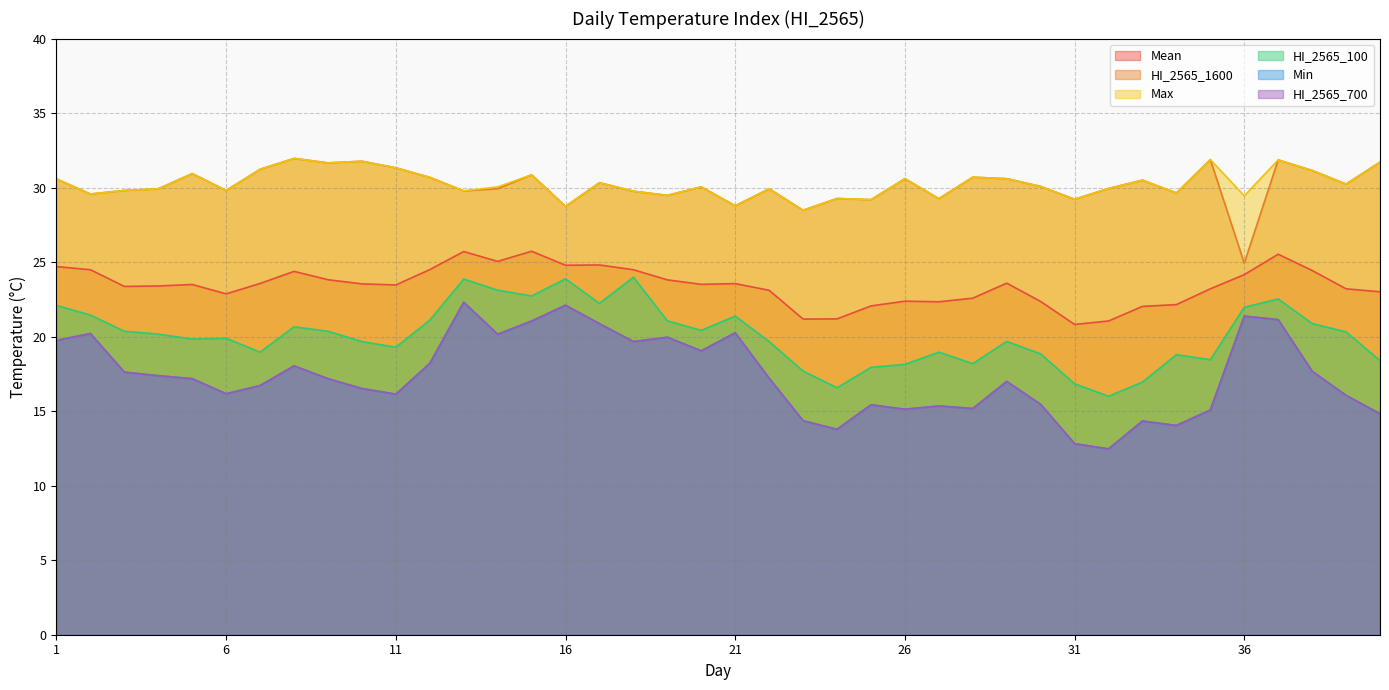

True or false: Mean and Min intersect in this chart.

False